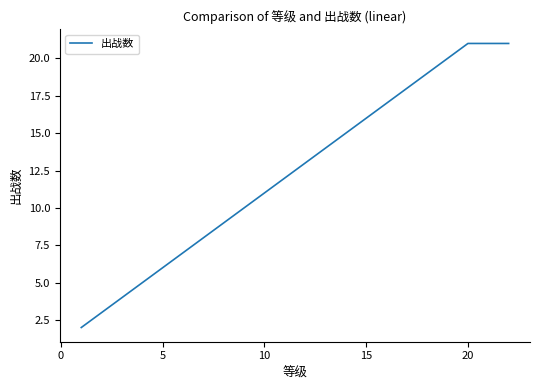

What is the difference between the maximum and minimum values?

19